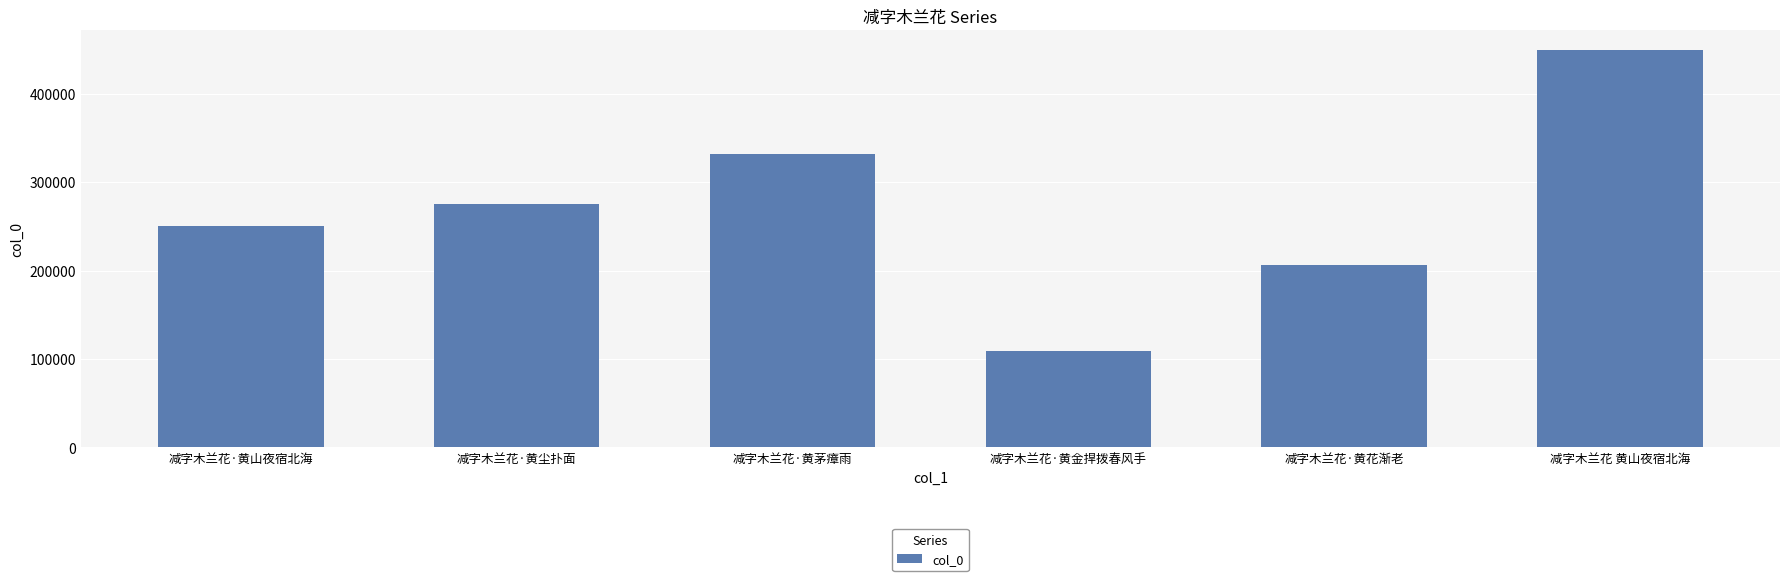

Reading right to left, transcribe all the data shown in this chart.

减字木兰花 黄山夜宿北海=448997	减字木兰花·黄花渐老=205834	减字木兰花·黄金捍拨春风手=108653	减字木兰花·黄茅瘴雨=332035	减字木兰花·黄尘扑面=275572	减字木兰花·黄山夜宿北海=250856